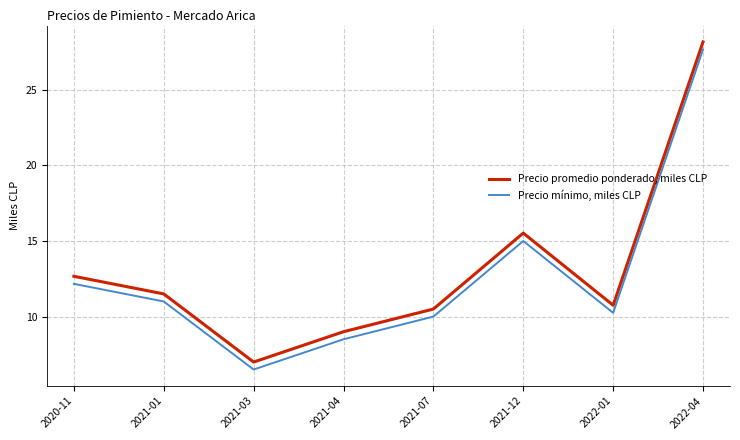

Which series has the largest total across all categories?

Precio promedio ponderado, miles CLP